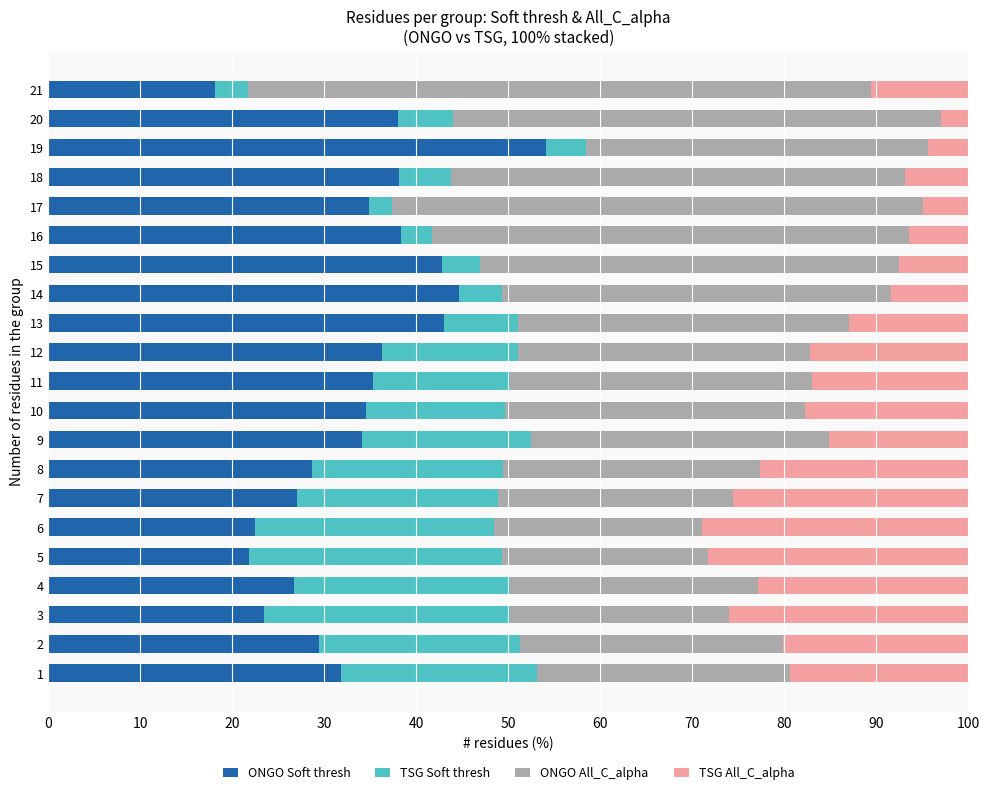

Which category has the highest value in the ONGO Soft thresh series?

19